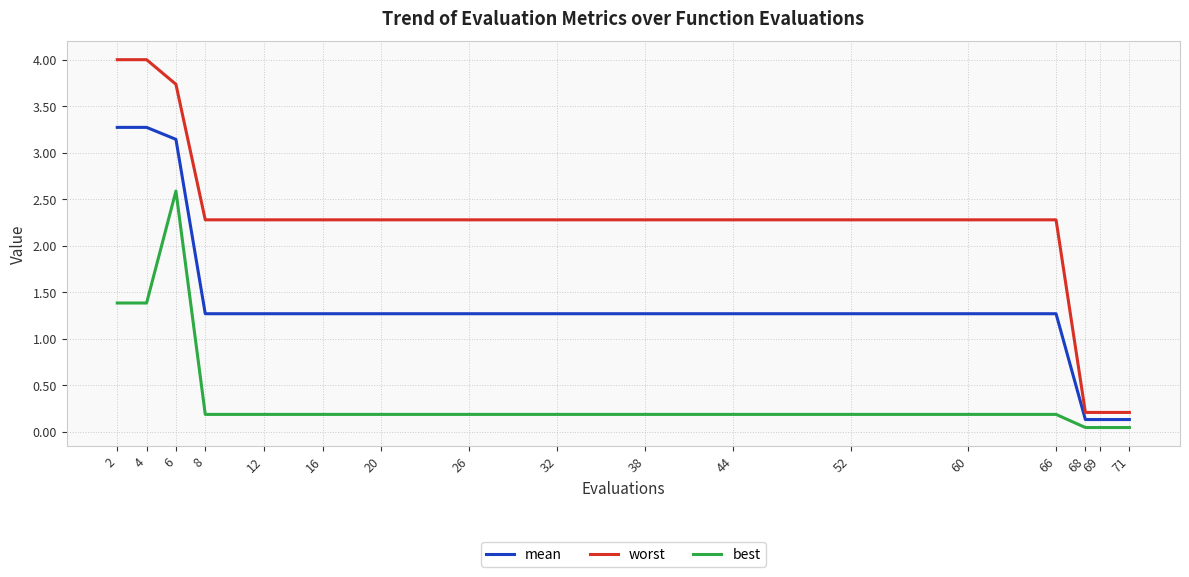

Which series has the widest spread of values?

worst